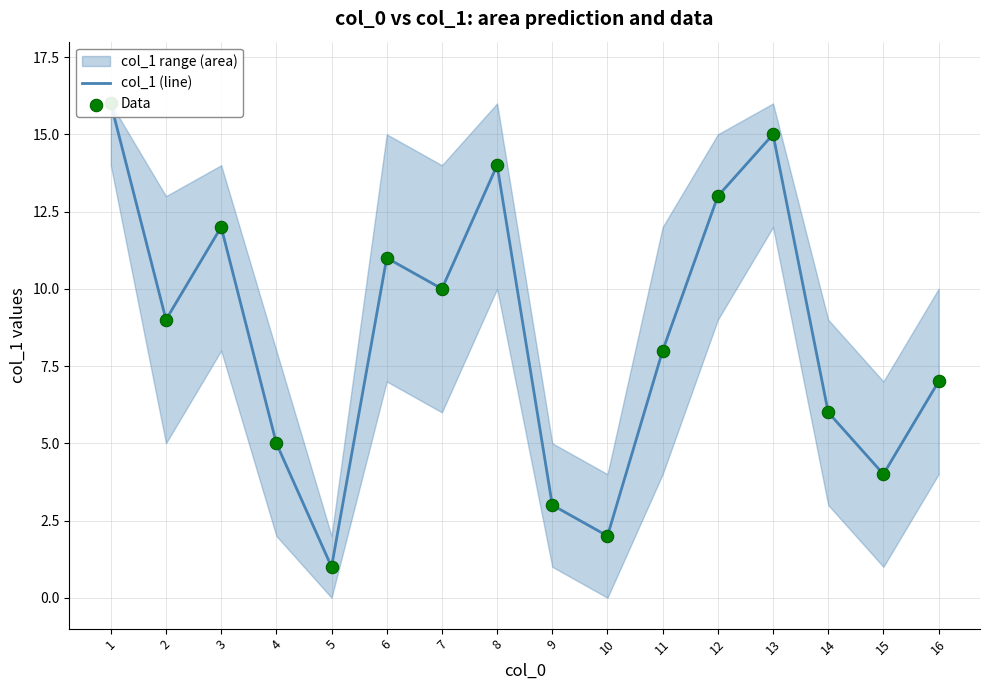

What is the total value across all series at 9?

6